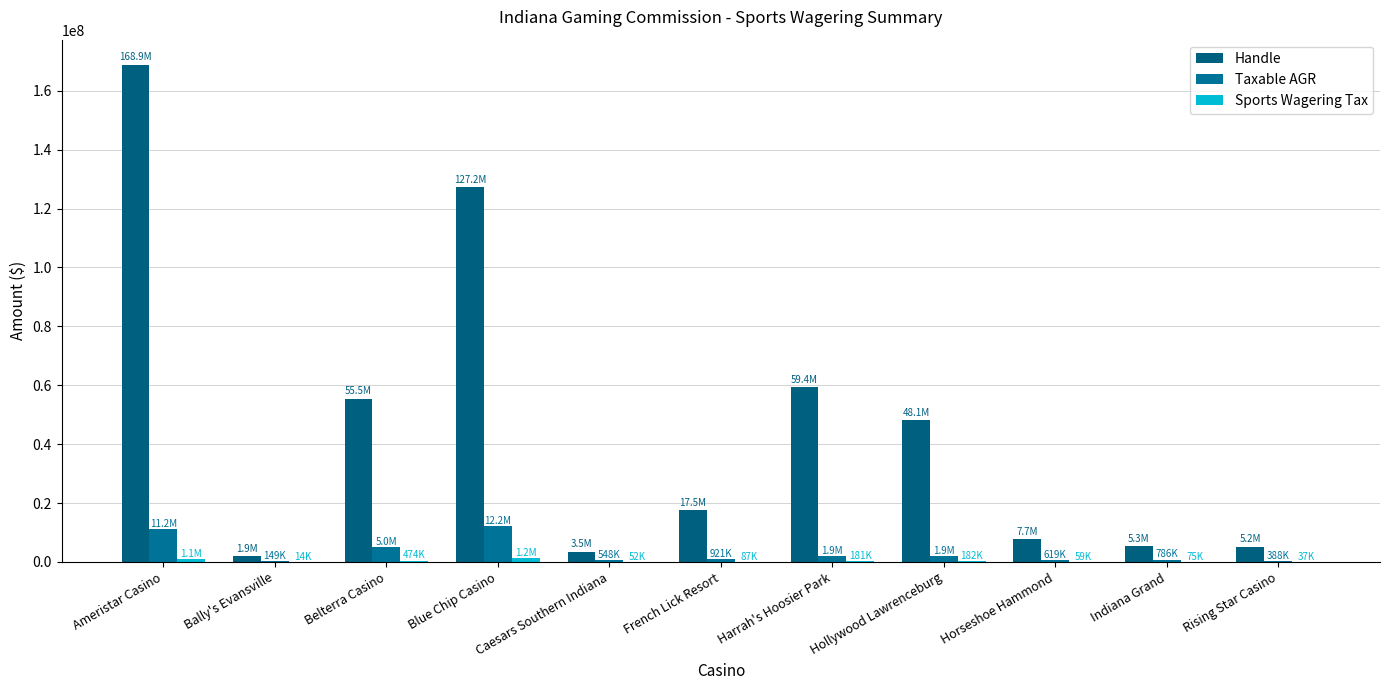

At which label is Taxable AGR closest to 6170161?

Belterra Casino